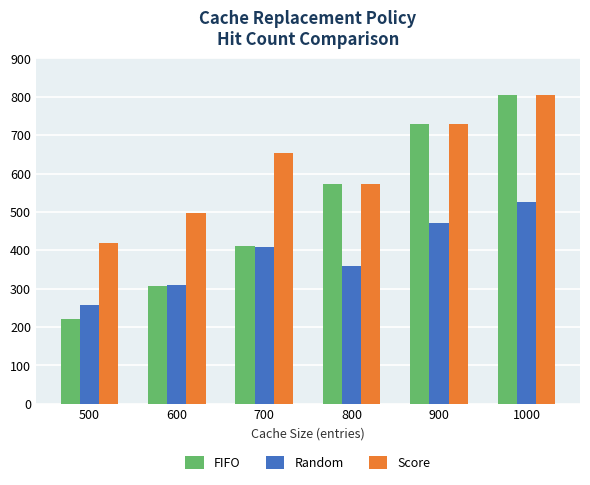

What is the difference between the maximum and minimum values in the FIFO series?

584